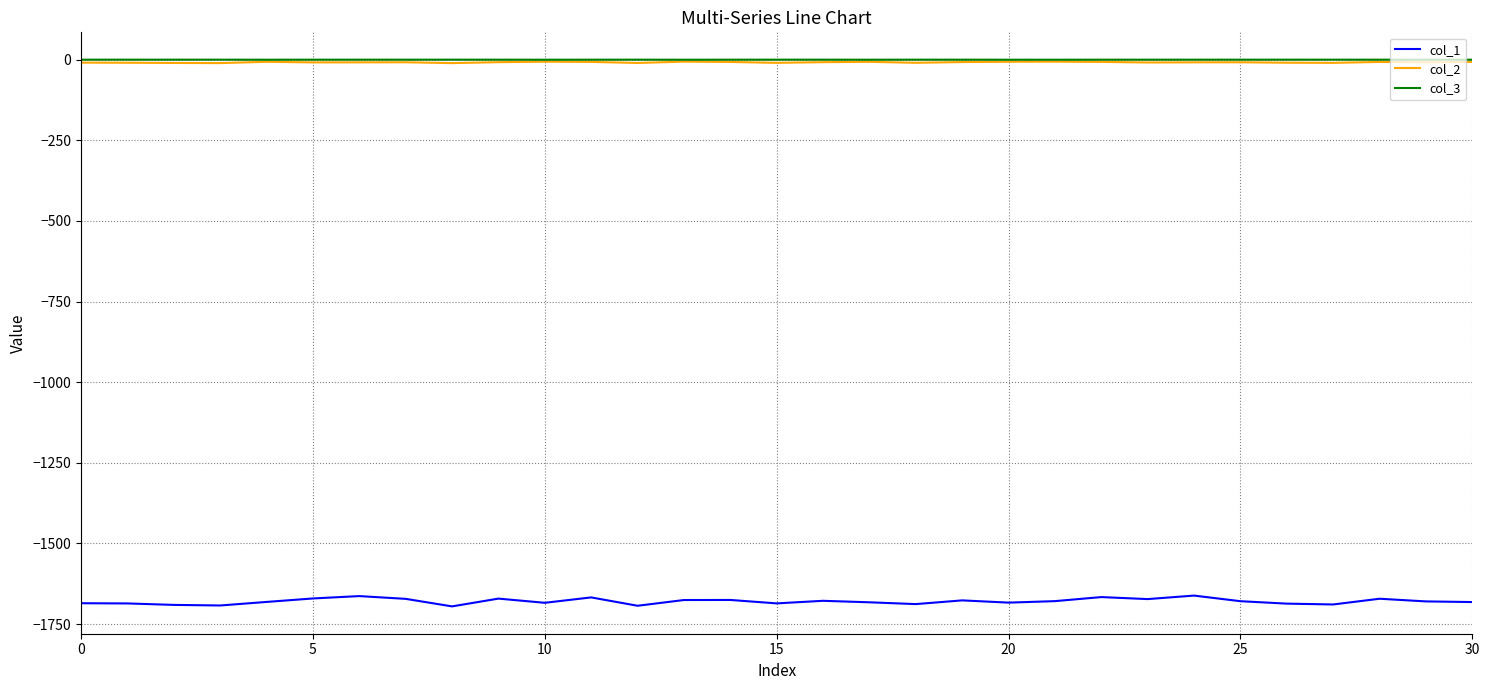

True or false: col_2 and col_1 intersect in this chart.

False